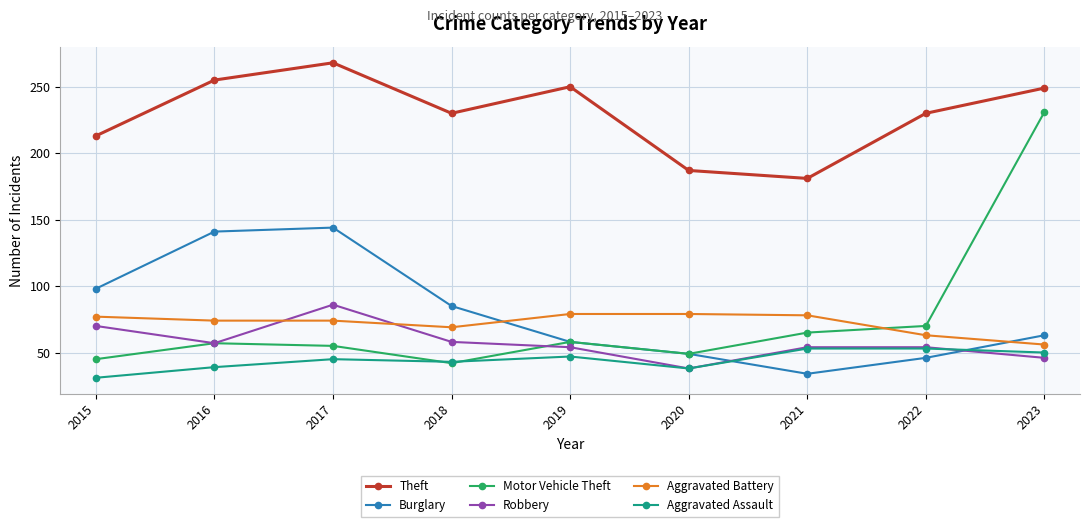

What is the average value of the Robbery series?

57